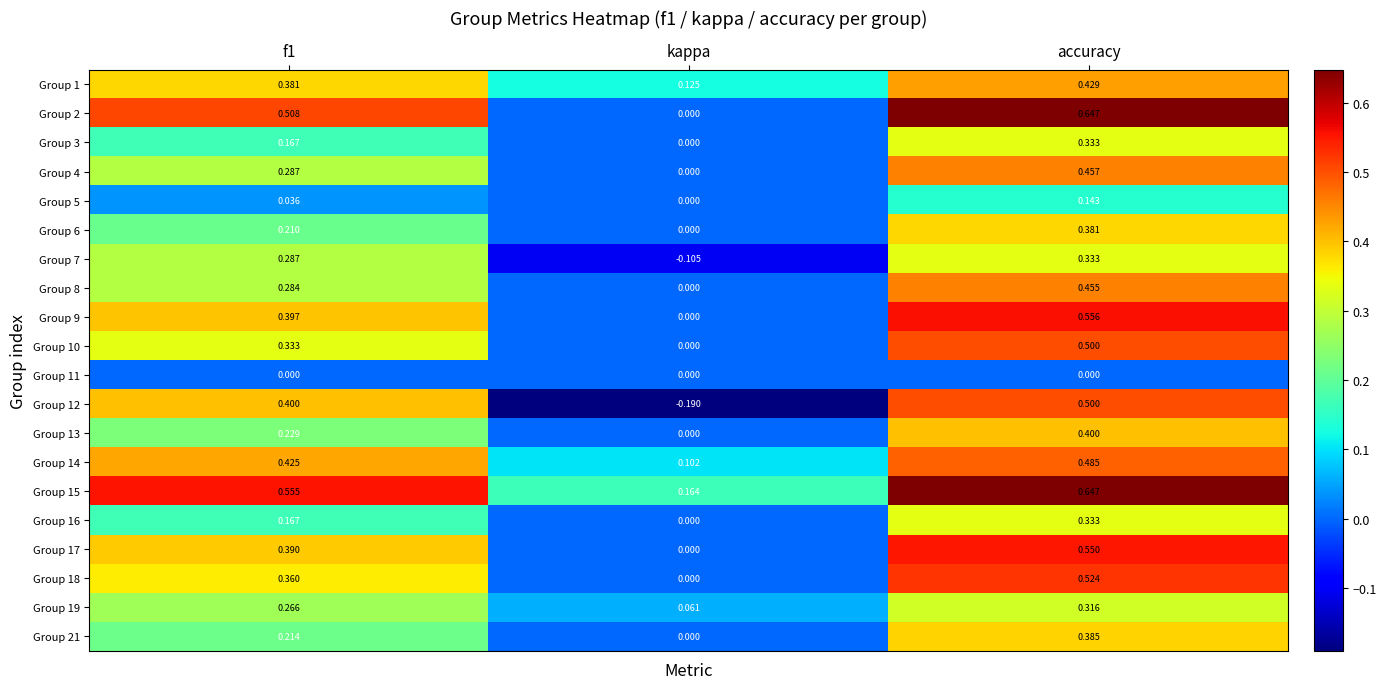

Which series has the largest range (max minus min)?

Group 12